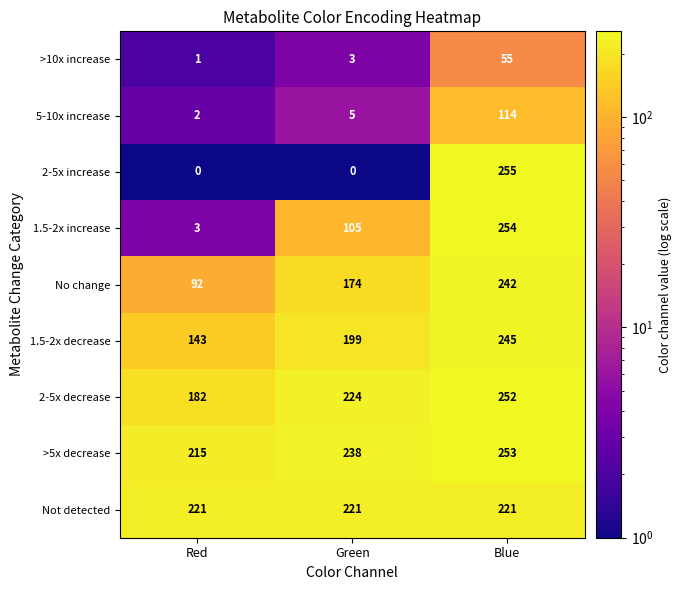

How many distinct data groups are displayed?

9